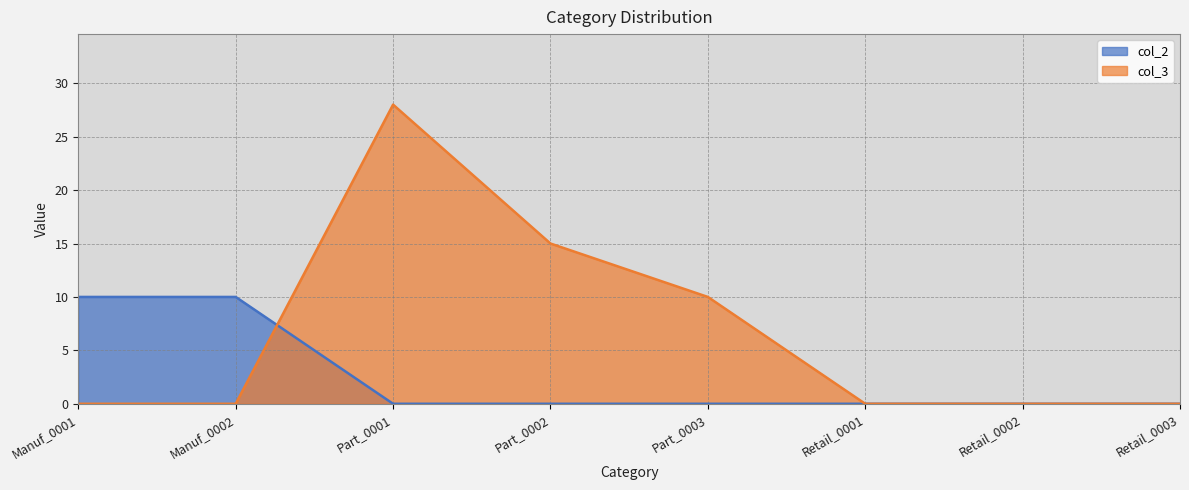

Does the chart display data point markers on the line(s)?

No